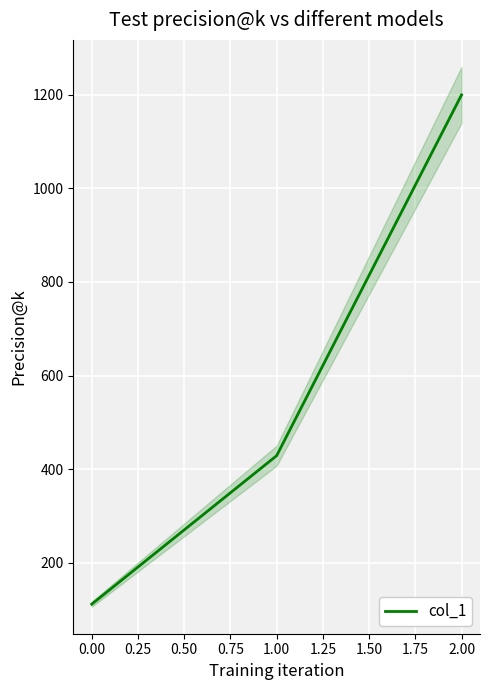

How many data points are less than 428?

1